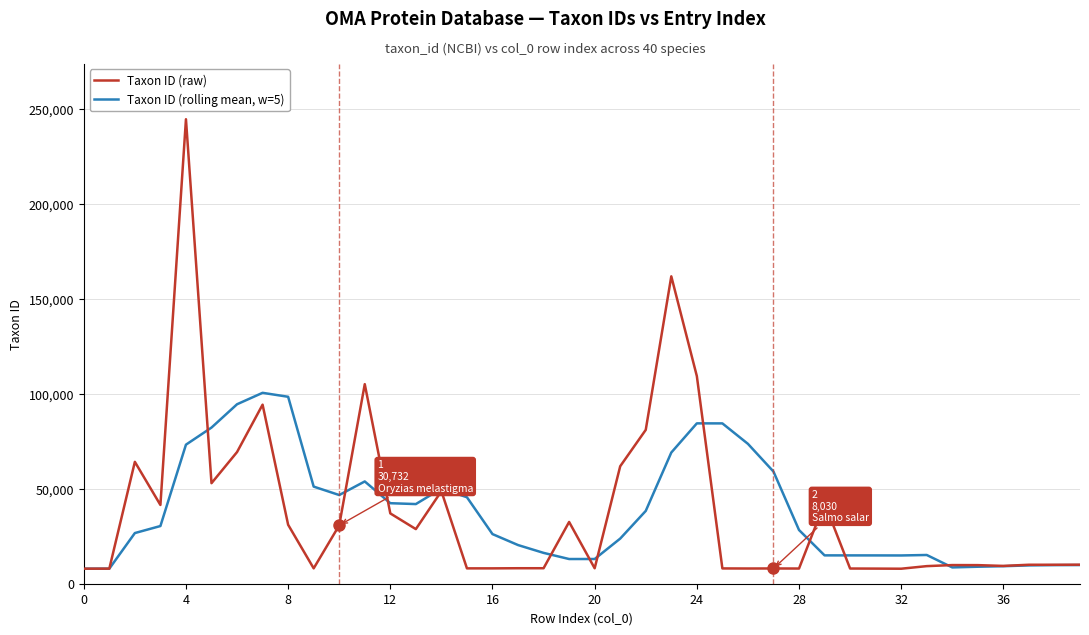

Which series has the widest spread of values?

Taxon ID (raw)